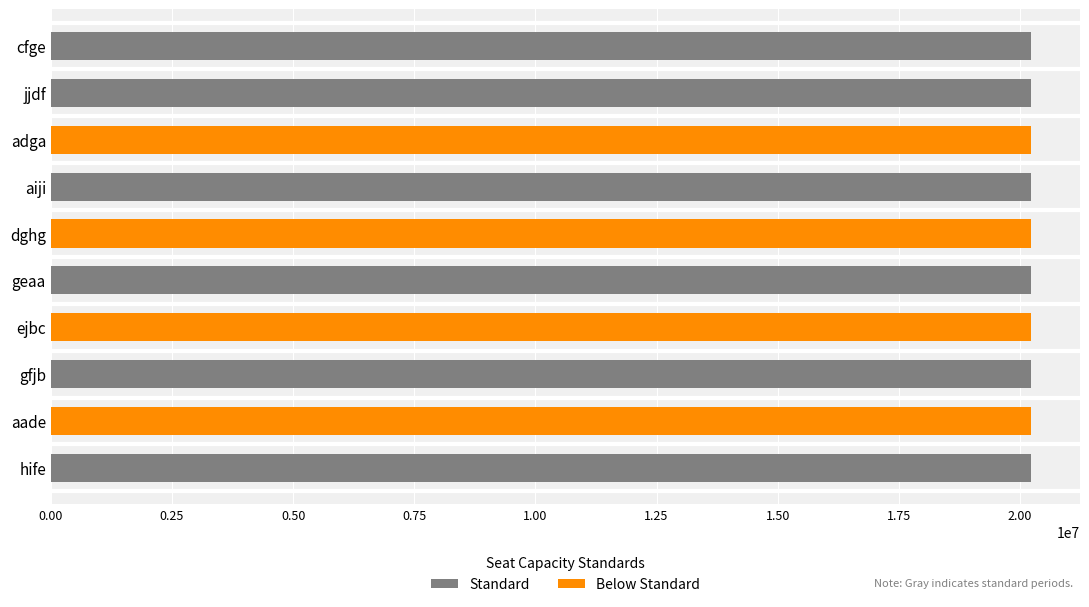

What is the difference between the maximum and minimum values?

8607